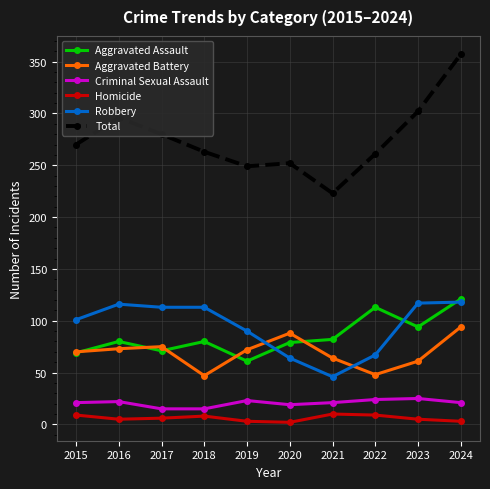

What is the average value of the Homicide series?

6